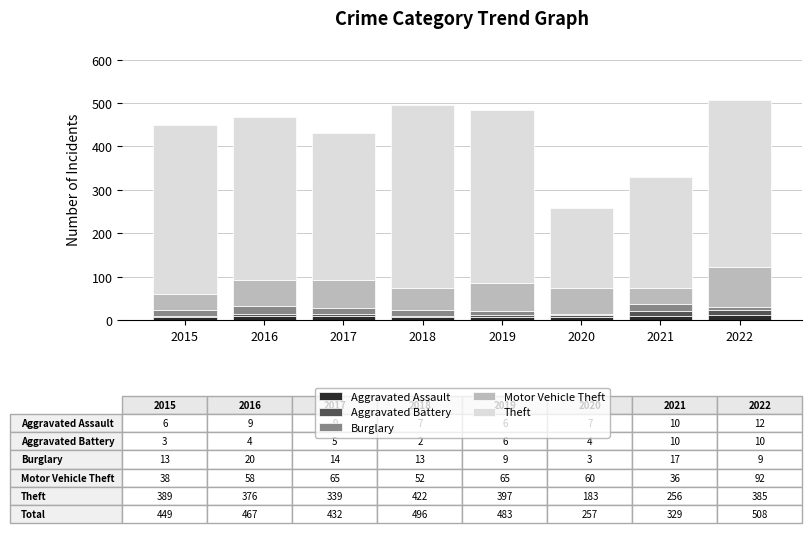

What is the approximate value of Aggravated Assault at 2017?

9